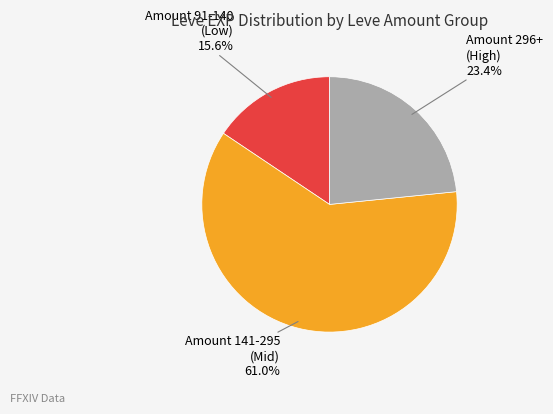

Does any single category account for the majority?

Yes